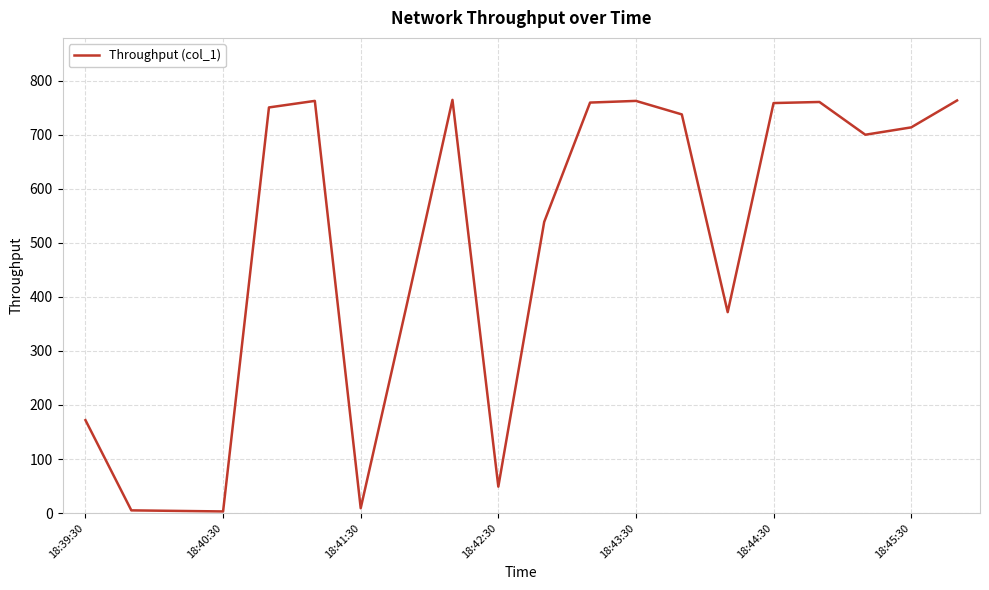

What is the greatest value displayed?

764.4